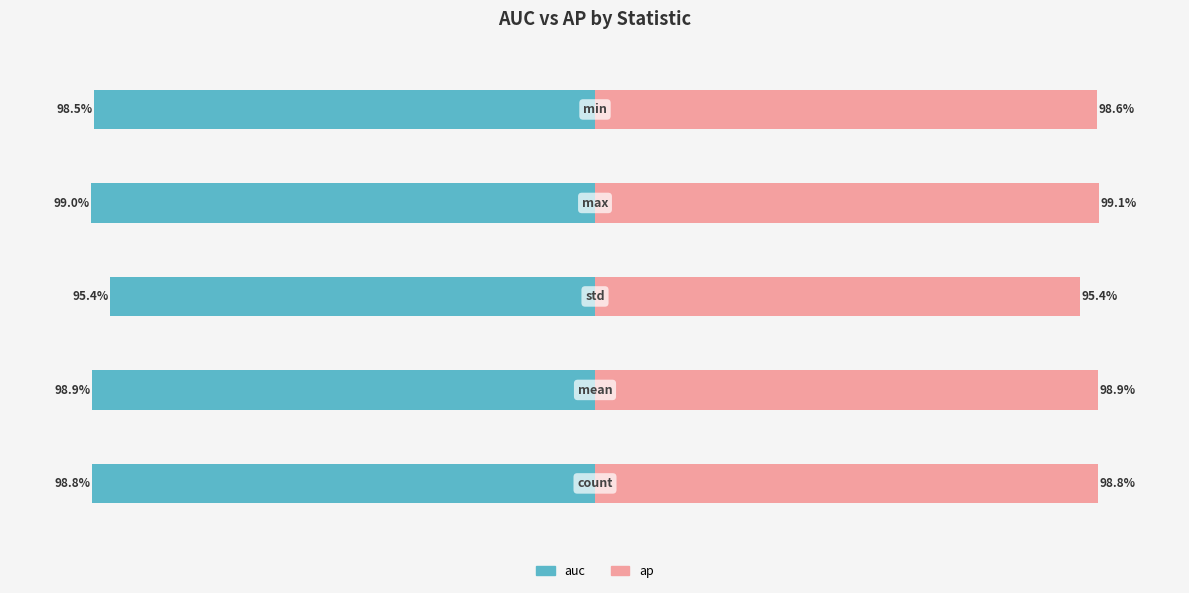

How many bars are there in total?

10